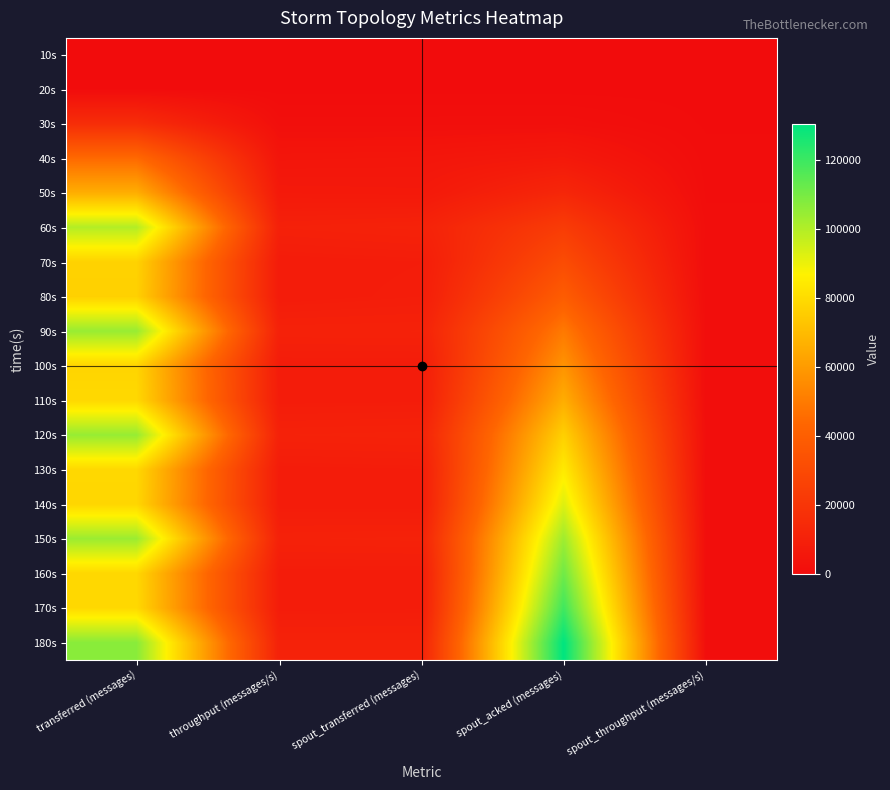

How many distinct data groups are displayed?

18